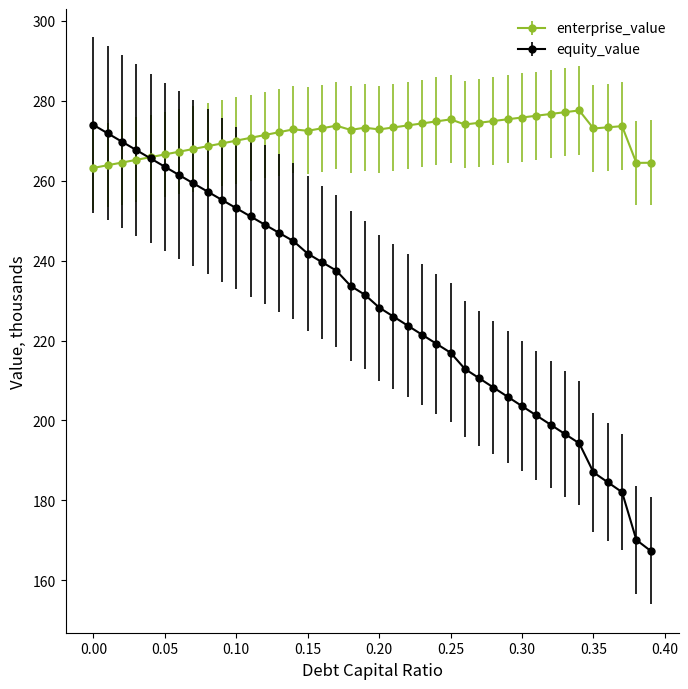

List the series in order of their overall mean, lowest first.

equity_value, enterprise_value